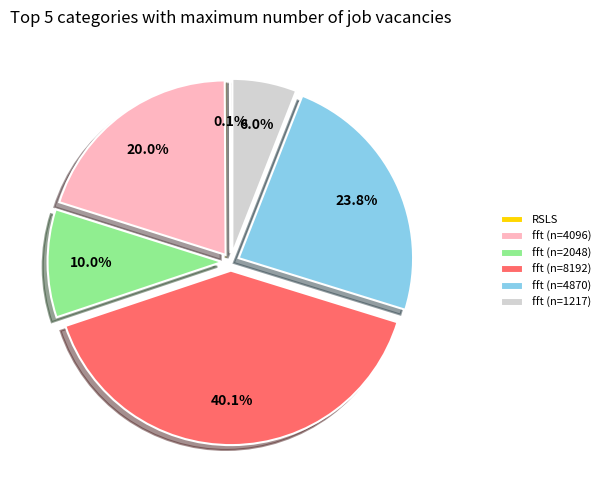

Is there a majority slice in this chart?

No